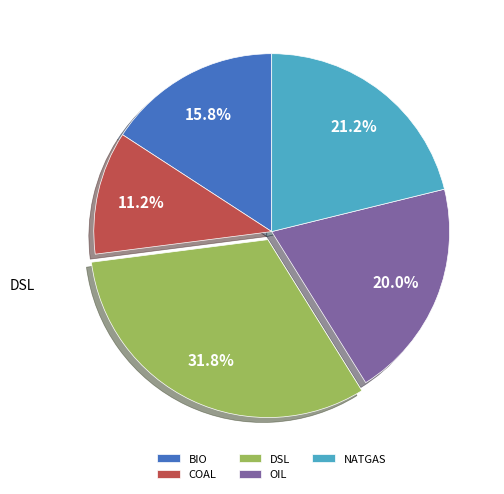

What is the largest slice in the pie chart?

DSL